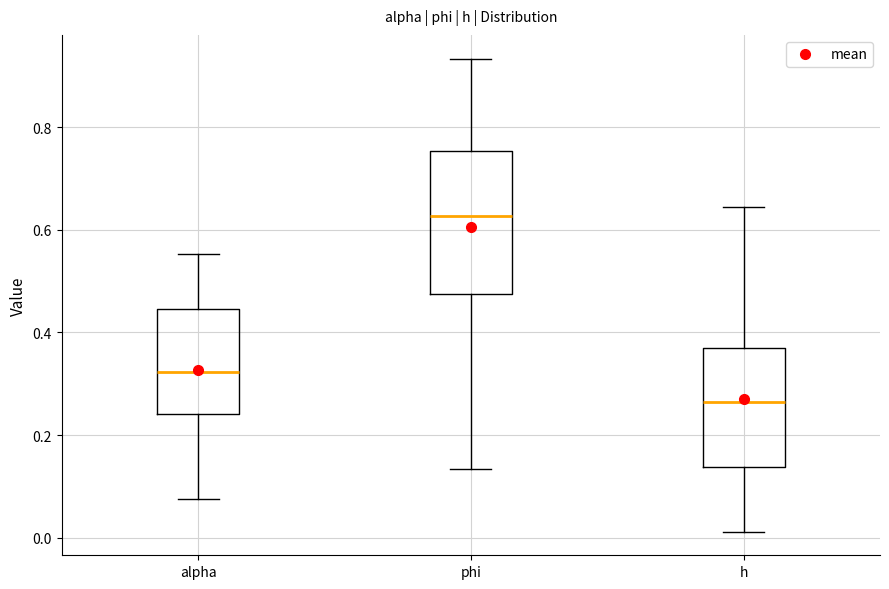

Which box's median line is the lowest?

h